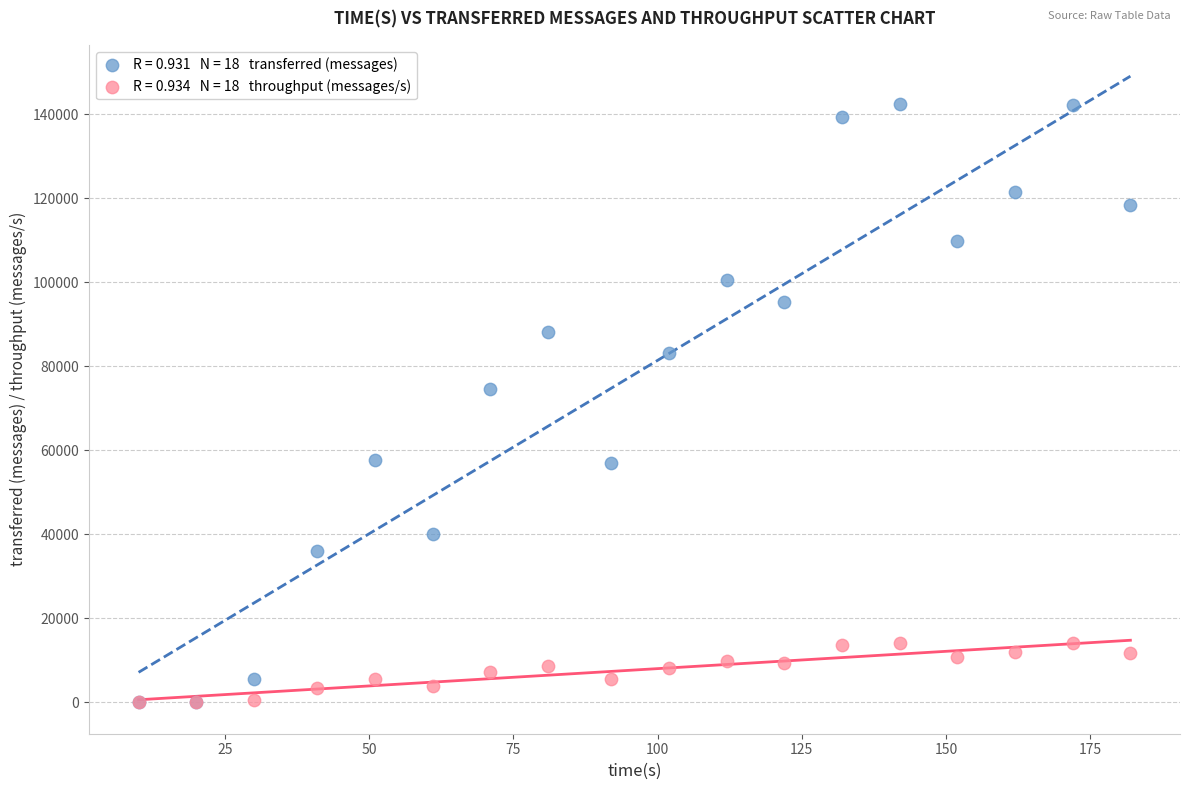

Across all series, what Y value is closest to 71270?

74540